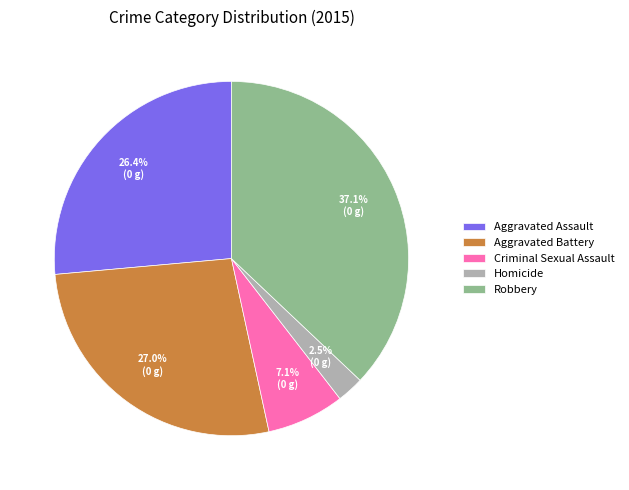

Does any single category account for the majority?

No